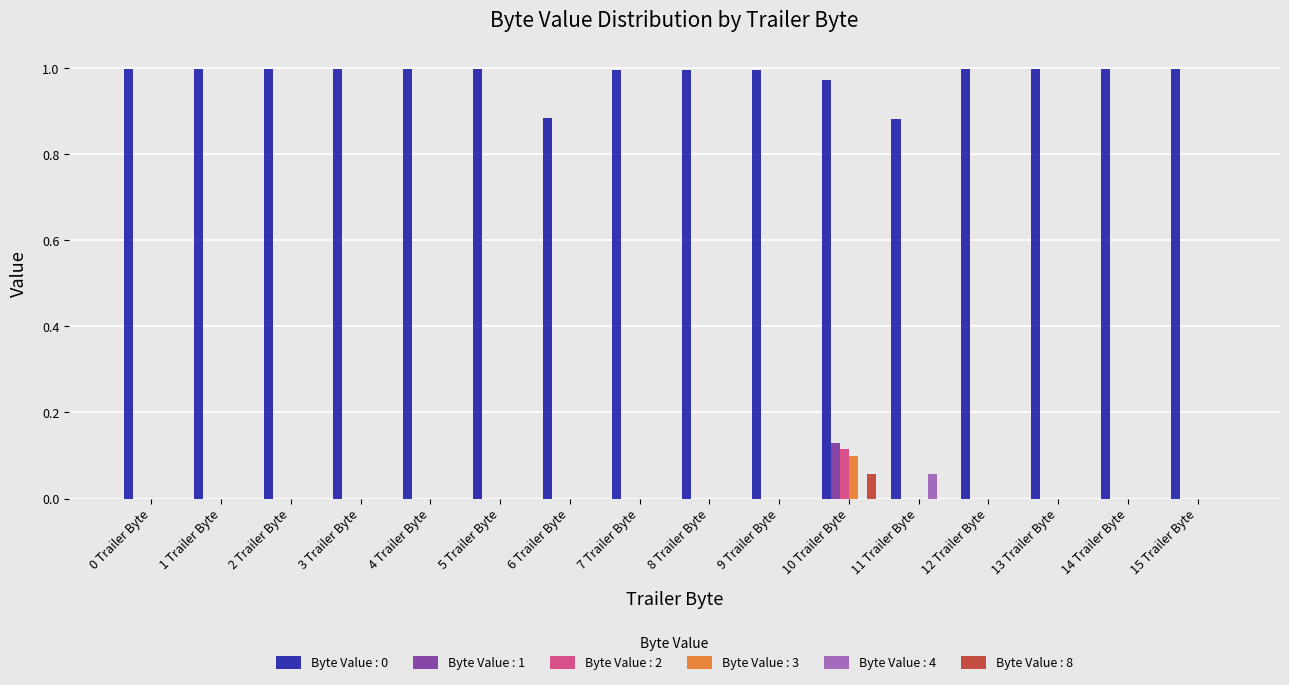

At which label does Byte Value : 2 reach its peak?

10 Trailer Byte